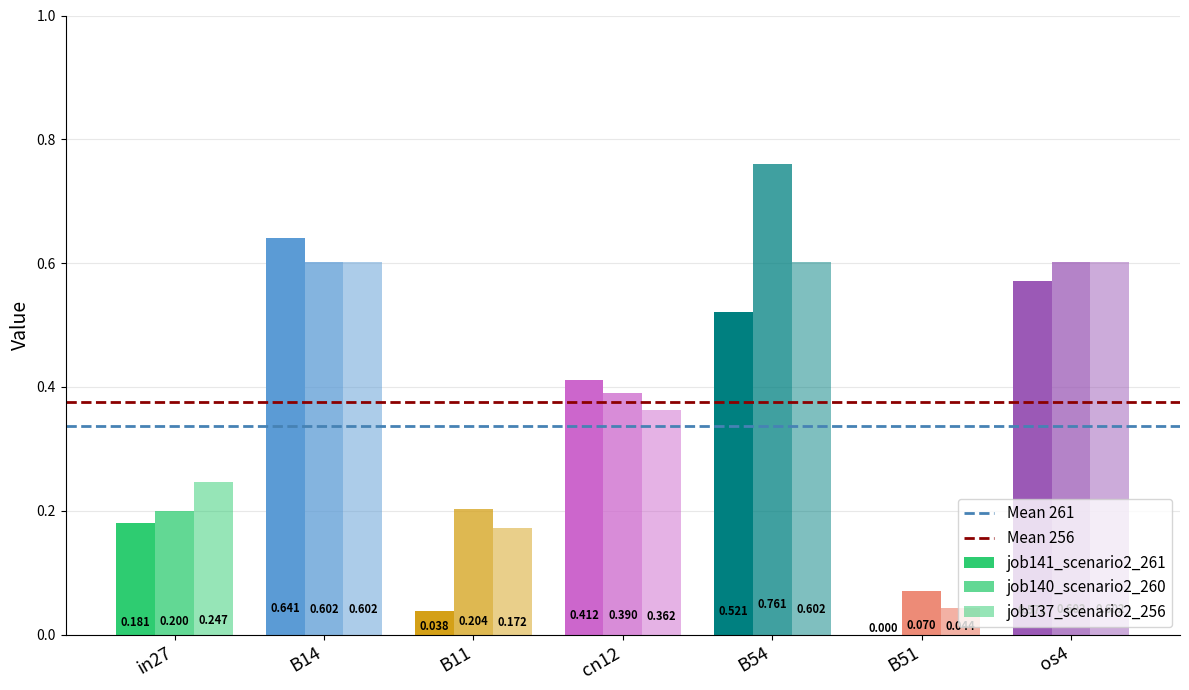

The Mean 256 series shows 0.5 at in27. True or false?

False